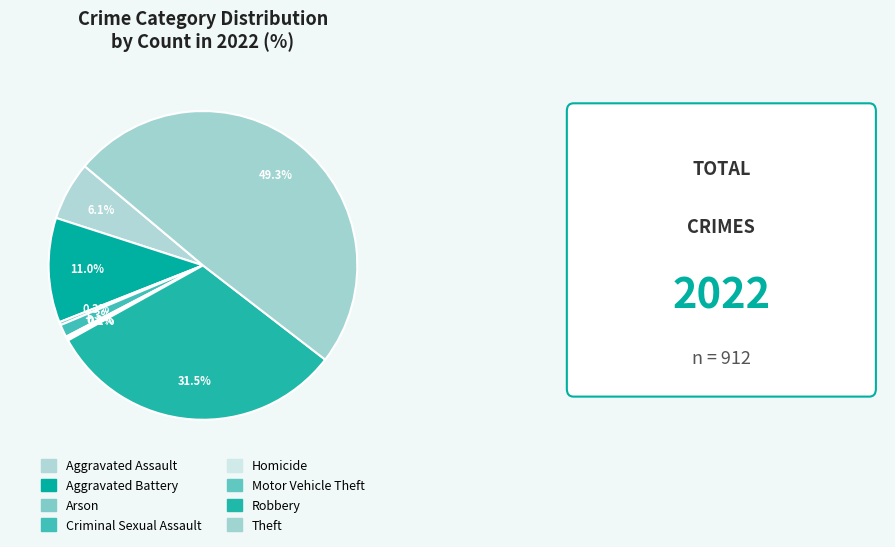

Does any single category account for the majority?

No